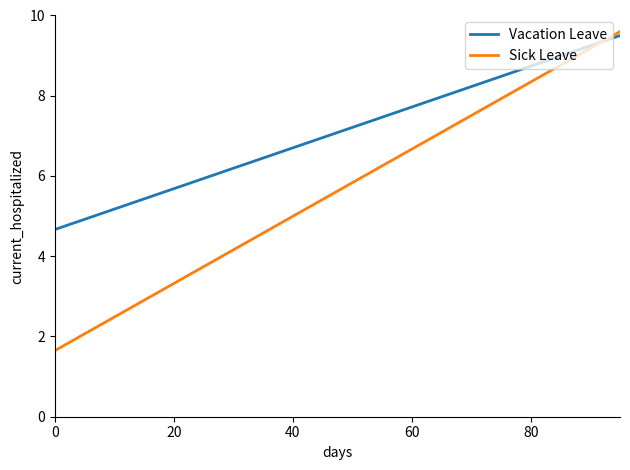

What is the difference between the maximum and minimum values in the Sick Leave series?

8.0